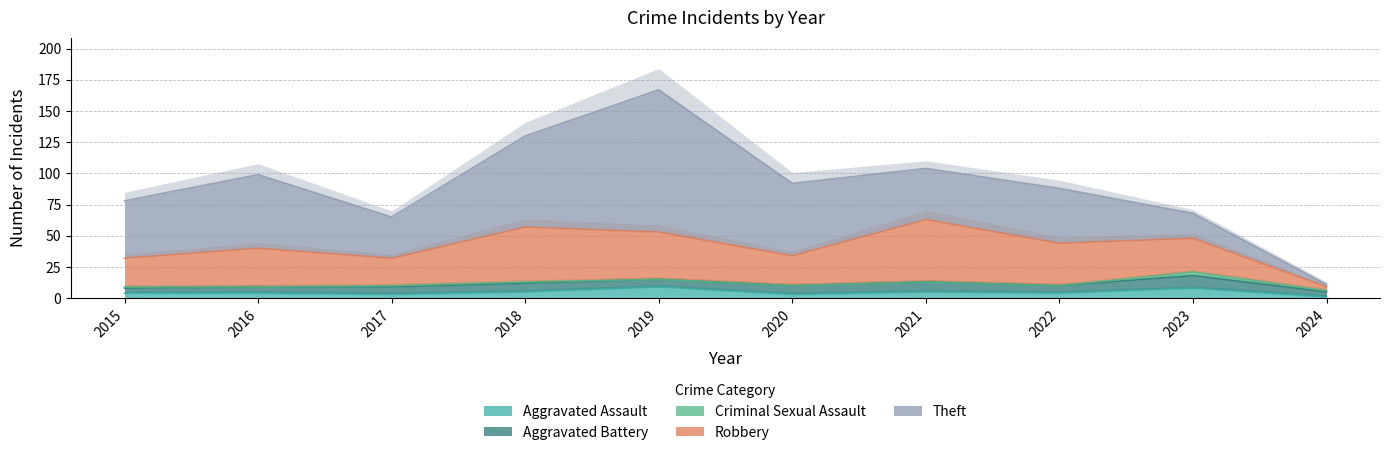

Which has a higher value, 2022 or 2018?

2018